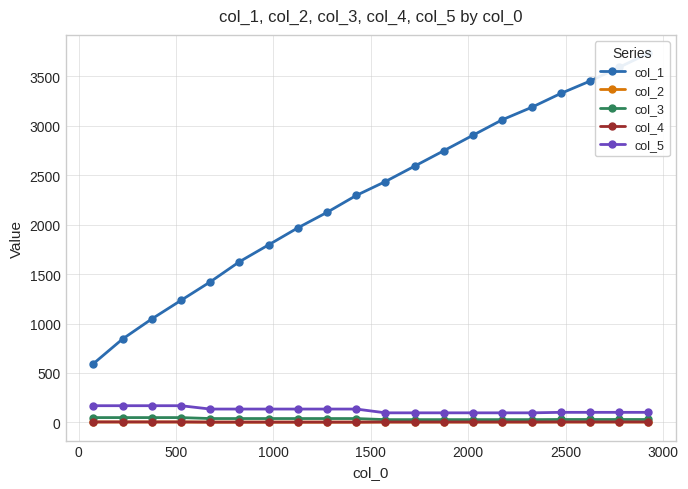

True or false: col_4 and col_5 cross at least once.

False